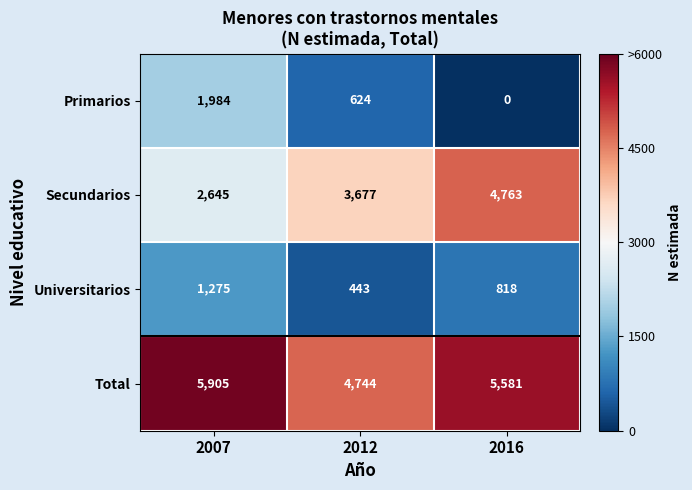

How many distinct data groups are displayed?

4